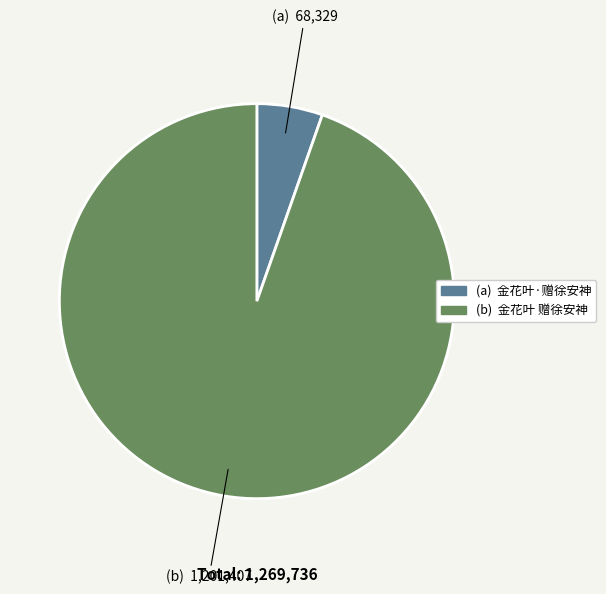

Is there a majority slice in this chart?

Yes